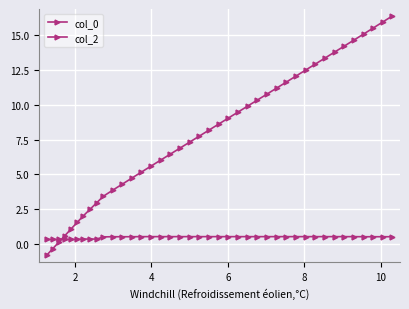

What is the maximum value shown in the chart?

16.4